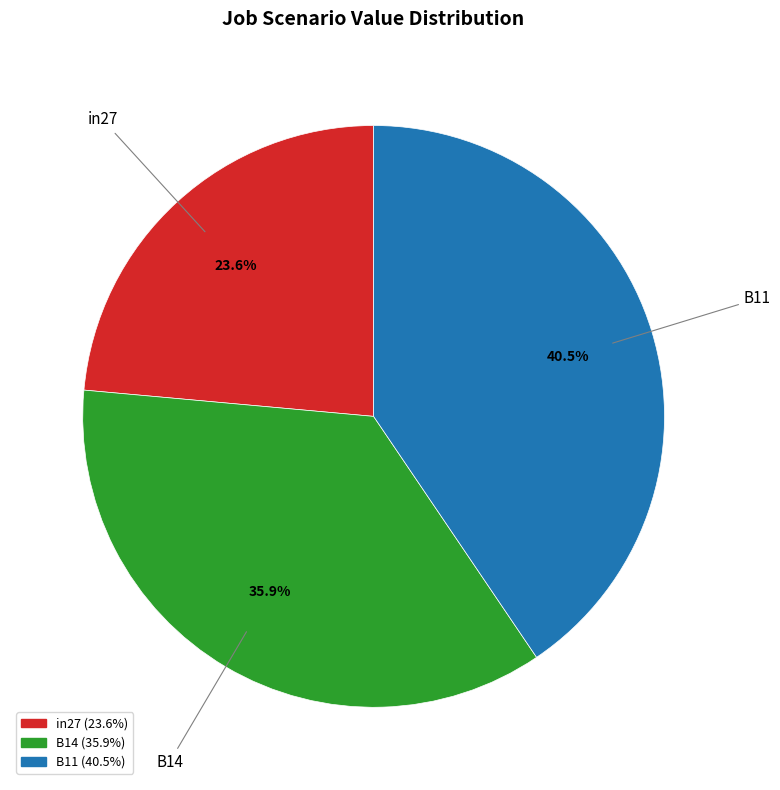

Does B14 represent more than half of the total?

No